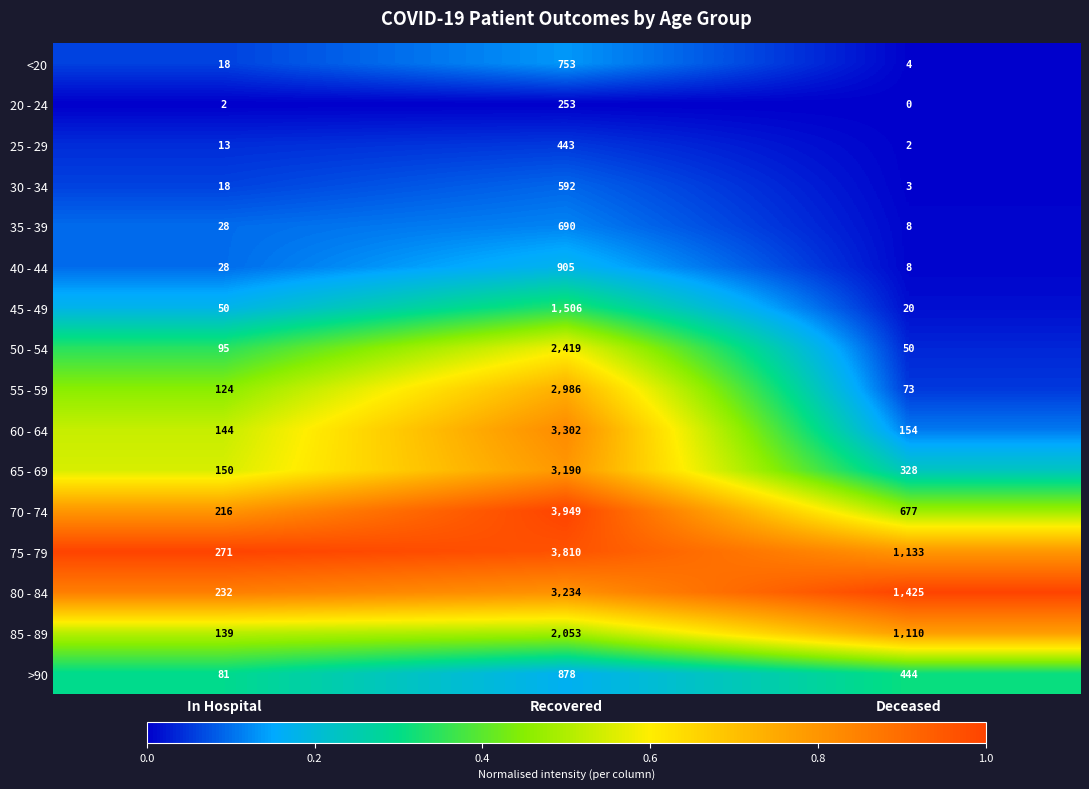

Which label corresponds to the smallest value in the chart?

Deceased